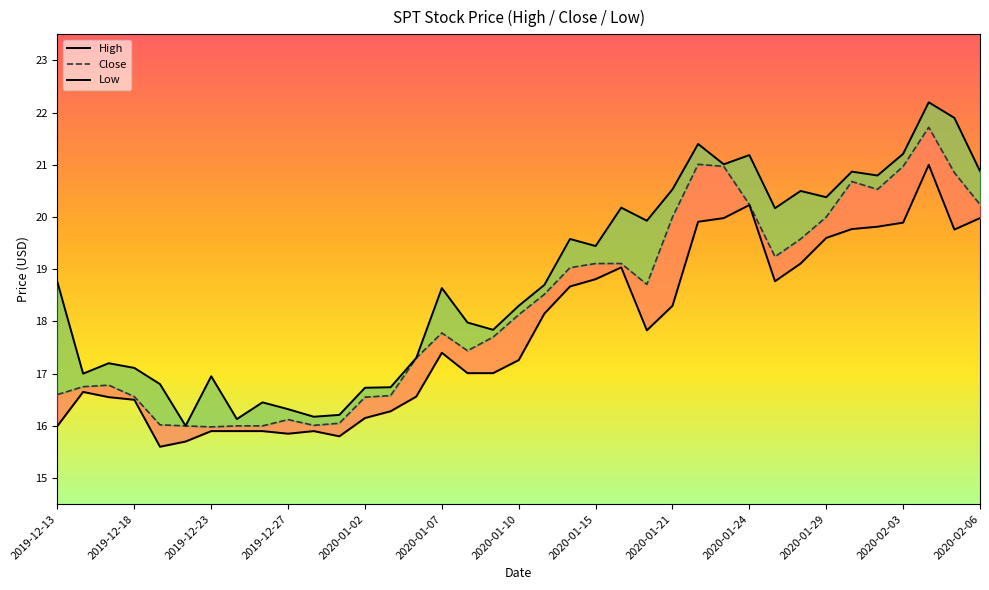

What is the value of the High point at the 21st from the left?

19.6